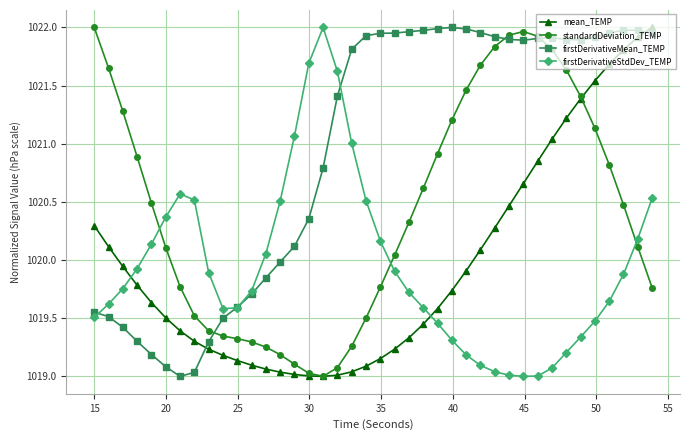

Which series has the largest total across all categories?

firstDerivativeMean_TEMP